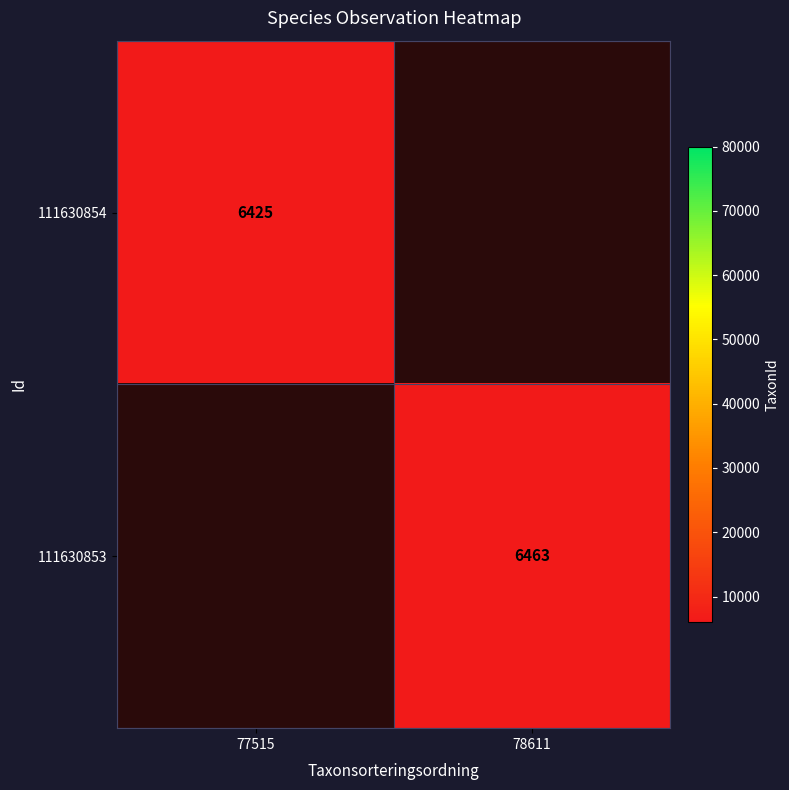

Is the value of 111630854 at 77515 greater than the value of 111630853 at 78611?

No